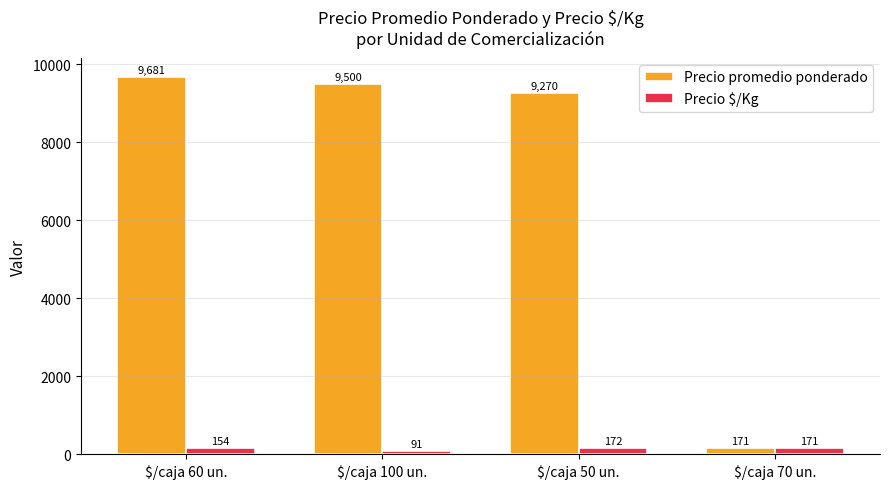

Reading right to left, transcribe all the data shown in this chart.

Precio promedio ponderado: 171	9270	9500	9681
Precio $/Kg: 171	172	91	154